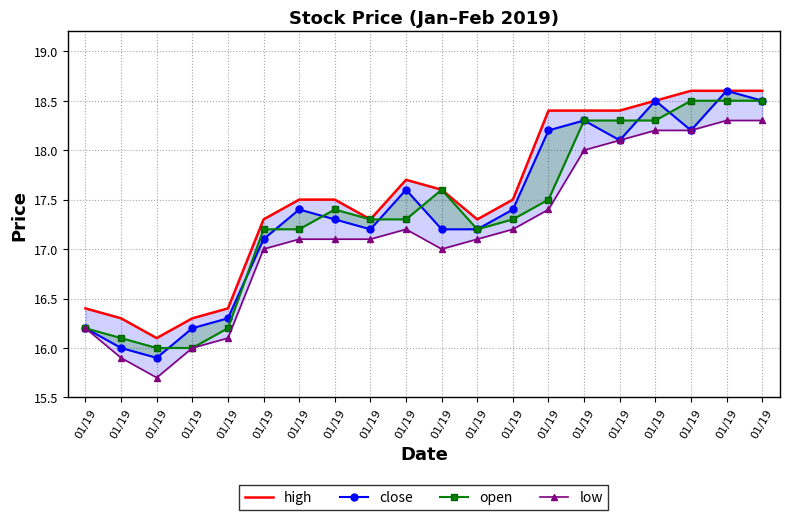

Which has a higher value, 01/19 or 01/19?

01/19